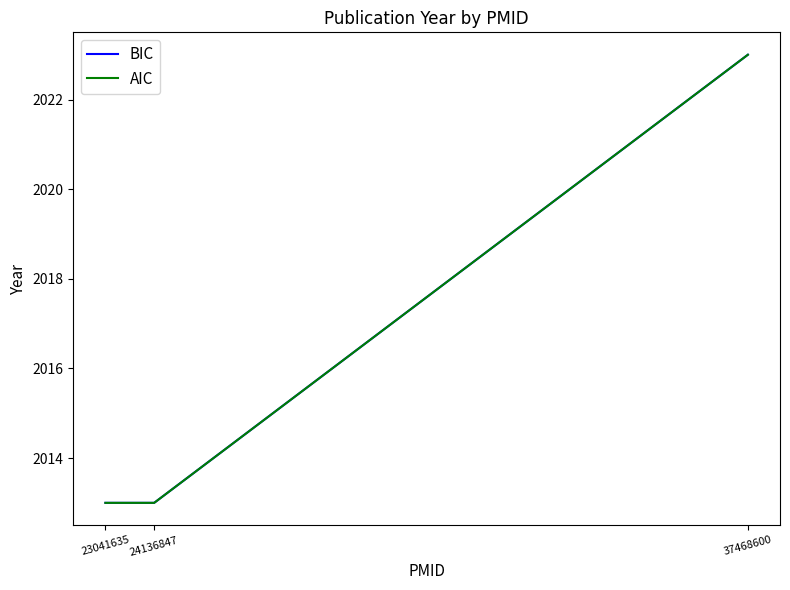

Does the chart display data point markers on the line(s)?

No